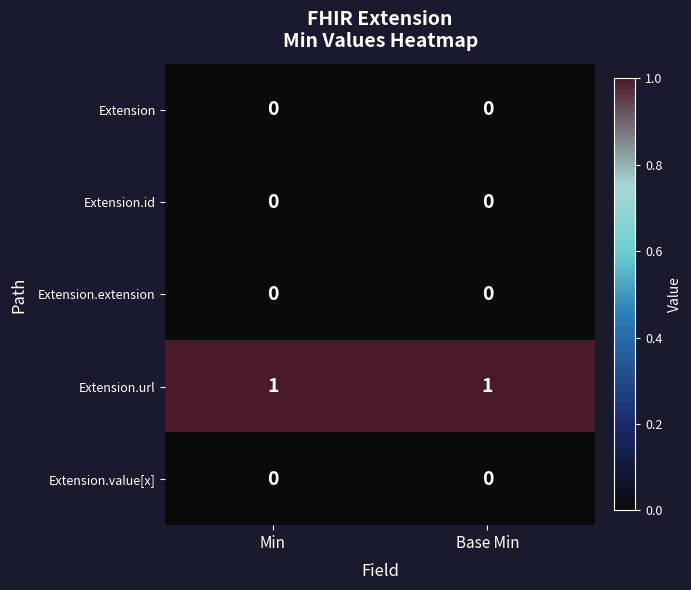

Reading left to right, extract all data points from this chart.

Extension: Min=0	Base Min=0
Extension.id: Min=0	Base Min=0
Extension.extension: Min=0	Base Min=0
Extension.url: Min=1	Base Min=1
Extension.value[x]: Min=0	Base Min=0